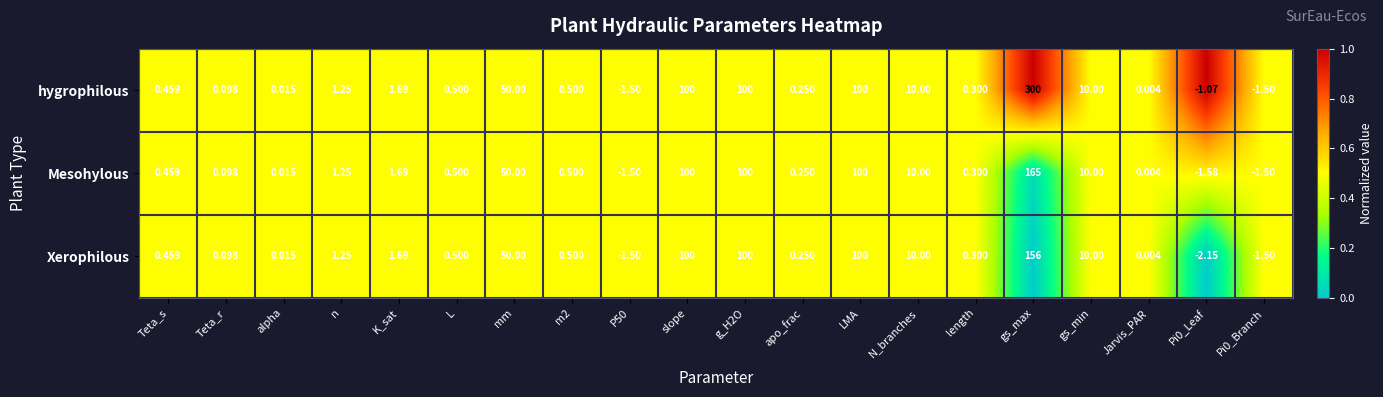

How many series are shown in this chart?

3